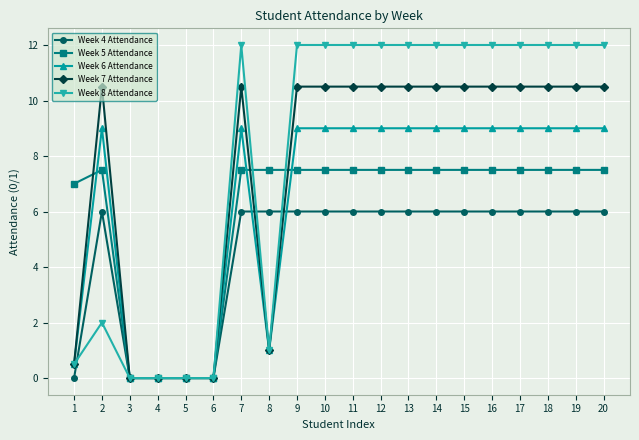

List the series in order of their peak value, lowest first.

Week 4 Attendance, Week 5 Attendance, Week 6 Attendance, Week 7 Attendance, Week 8 Attendance